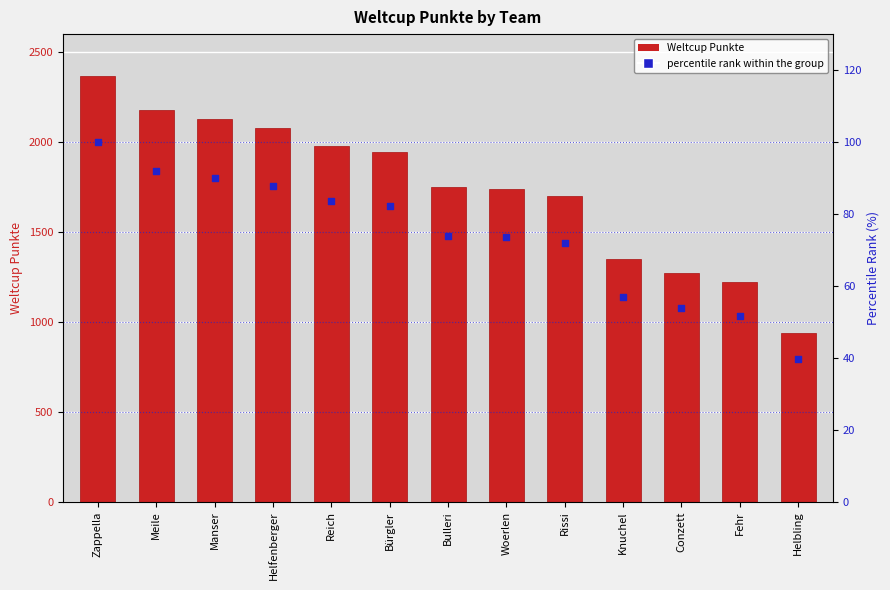

At how many categories does at least one series exceed 465?

13